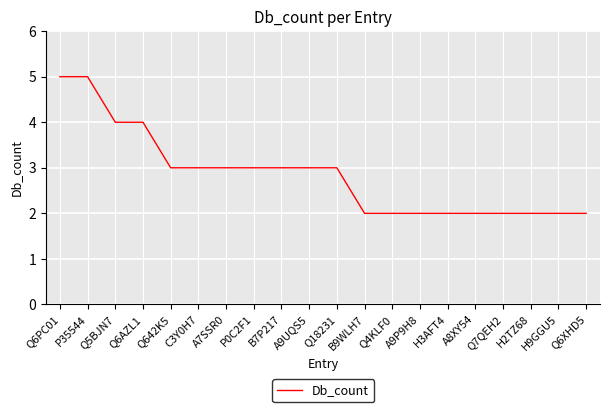

What position from the right is Q6PC01?

20